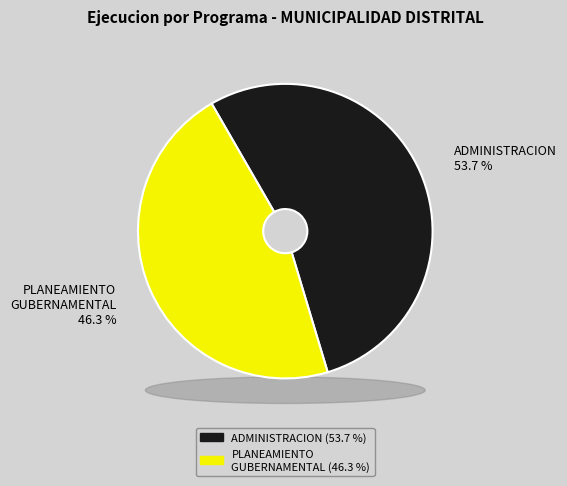

Approximately how many times larger is the value at 003: ADMINISTRACION compared to 006: PLANEAMIENTO GUBERNAMENTAL?

1.2